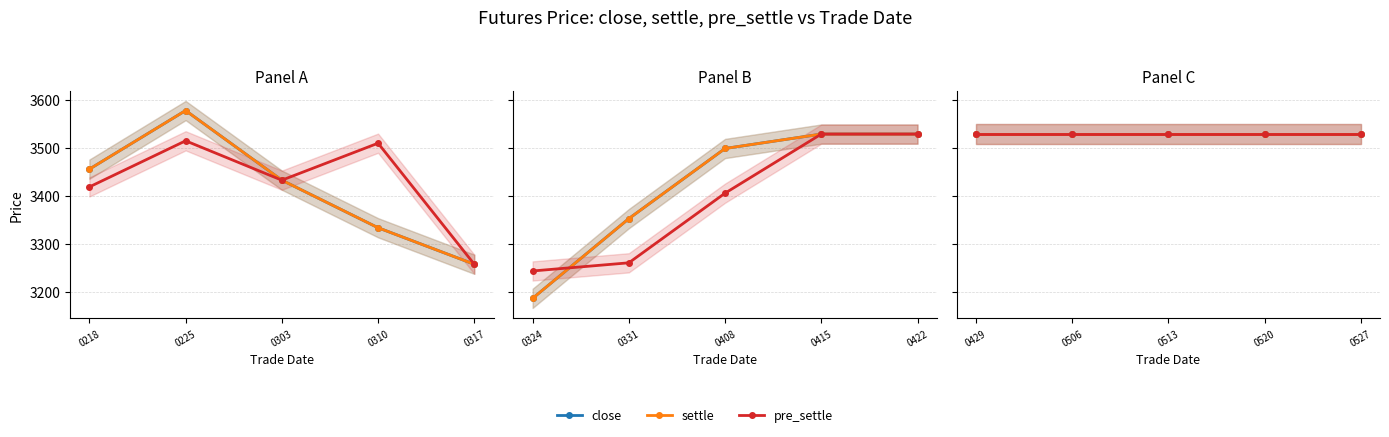

Reading left to right, what are all the values shown in this chart?

close: 20140218=3456	20140225=3578	20140303=3433	20140310=3334	20140317=3258	20140324=3187	20140331=3353	20140408=3499	20140415=3529	20140422=3529	20140429=3529	20140506=3529	20140513=3529	20140520=3529	20140527=3529
settle: 20140218=3456	20140225=3578	20140303=3433	20140310=3334	20140317=3258	20140324=3187	20140331=3353	20140408=3499	20140415=3529	20140422=3529	20140429=3529	20140506=3529	20140513=3529	20140520=3529	20140527=3529
pre_settle: 20140218=3419	20140225=3515	20140303=3433	20140310=3510	20140317=3258	20140324=3244	20140331=3261	20140408=3406	20140415=3529	20140422=3529	20140429=3529	20140506=3529	20140513=3529	20140520=3529	20140527=3529